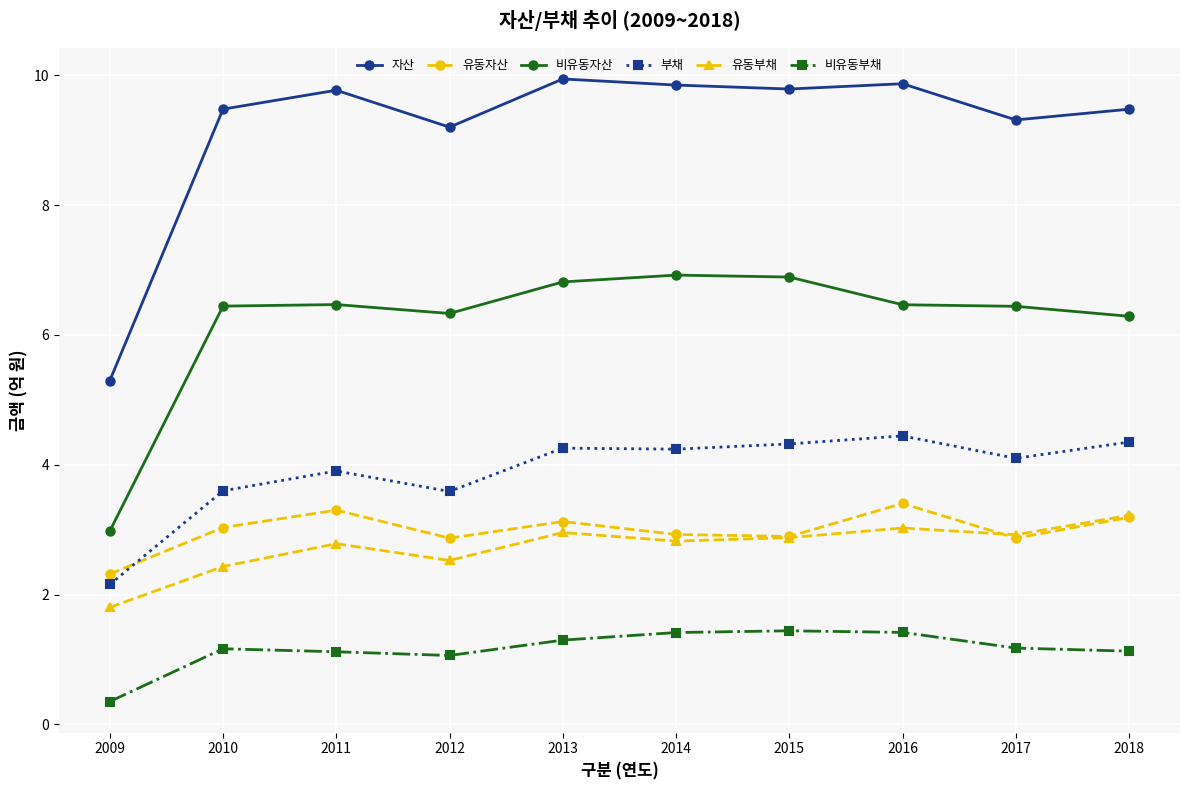

What value does the 자산 series have at 2014?

9.8